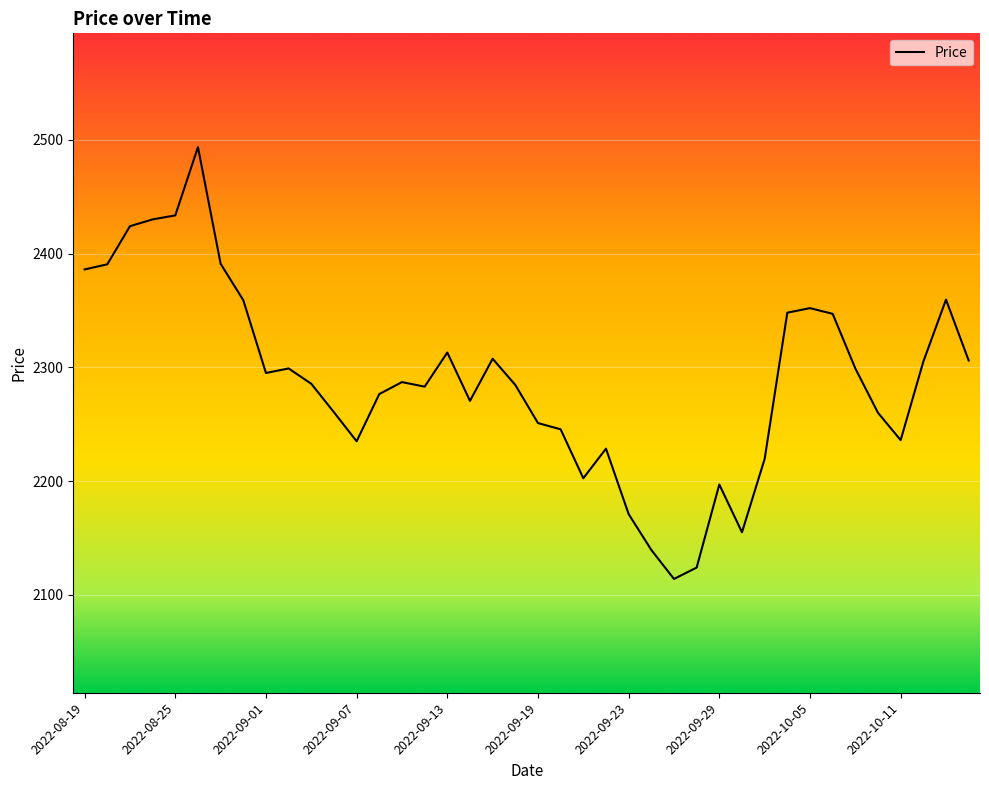

What is the greatest value displayed?

2493.5